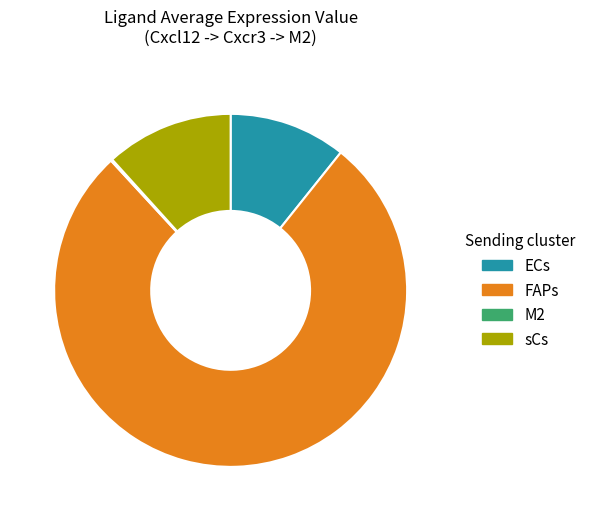

Between FAPs and ECs, which is larger?

FAPs